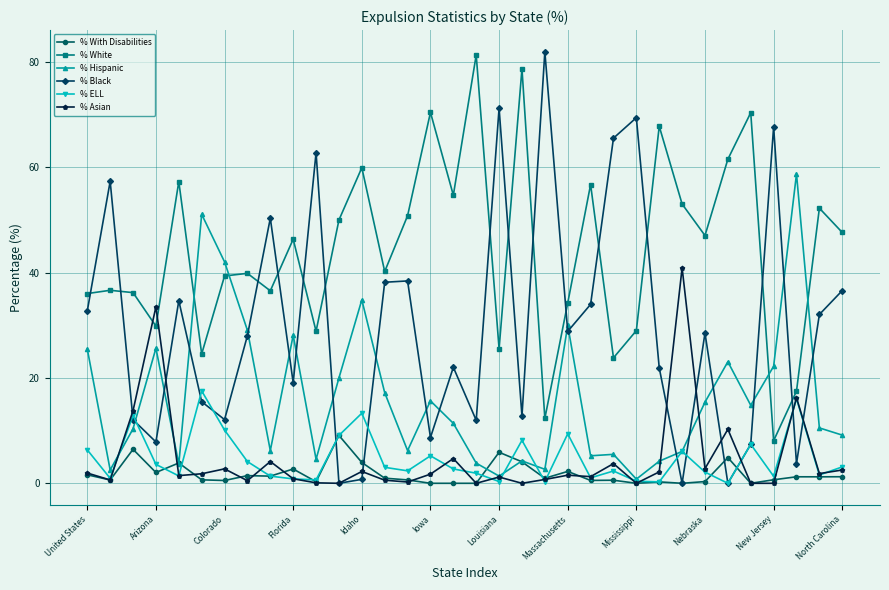

Which series has the largest total across all categories?

% White